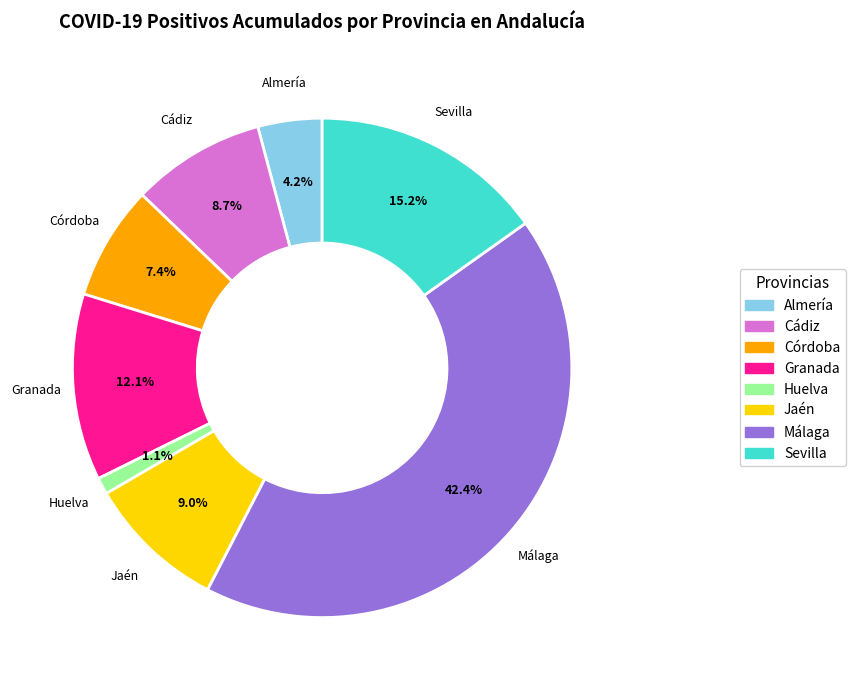

To the nearest percent, what percentage of the pie is Córdoba?

7%